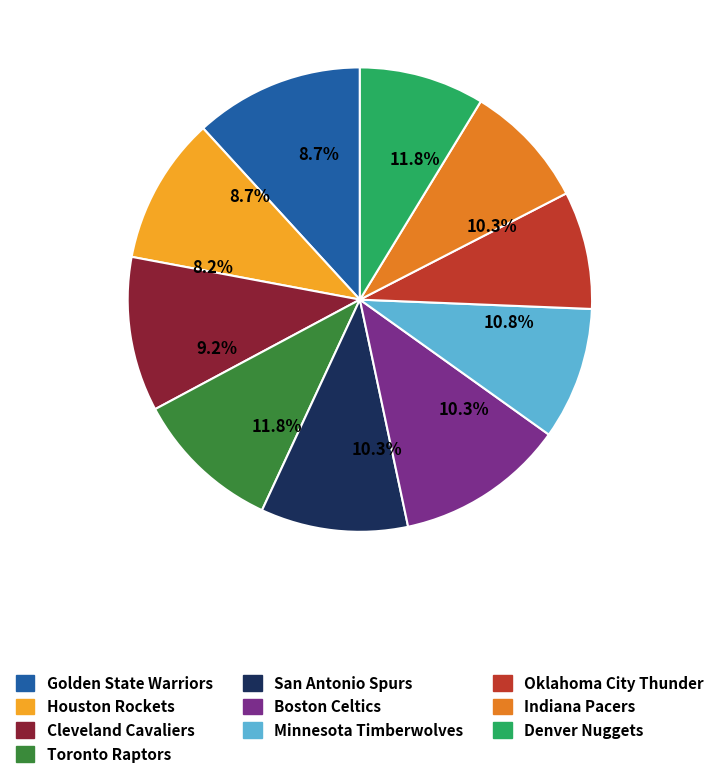

Does Houston Rockets account for over 50% of the chart?

No